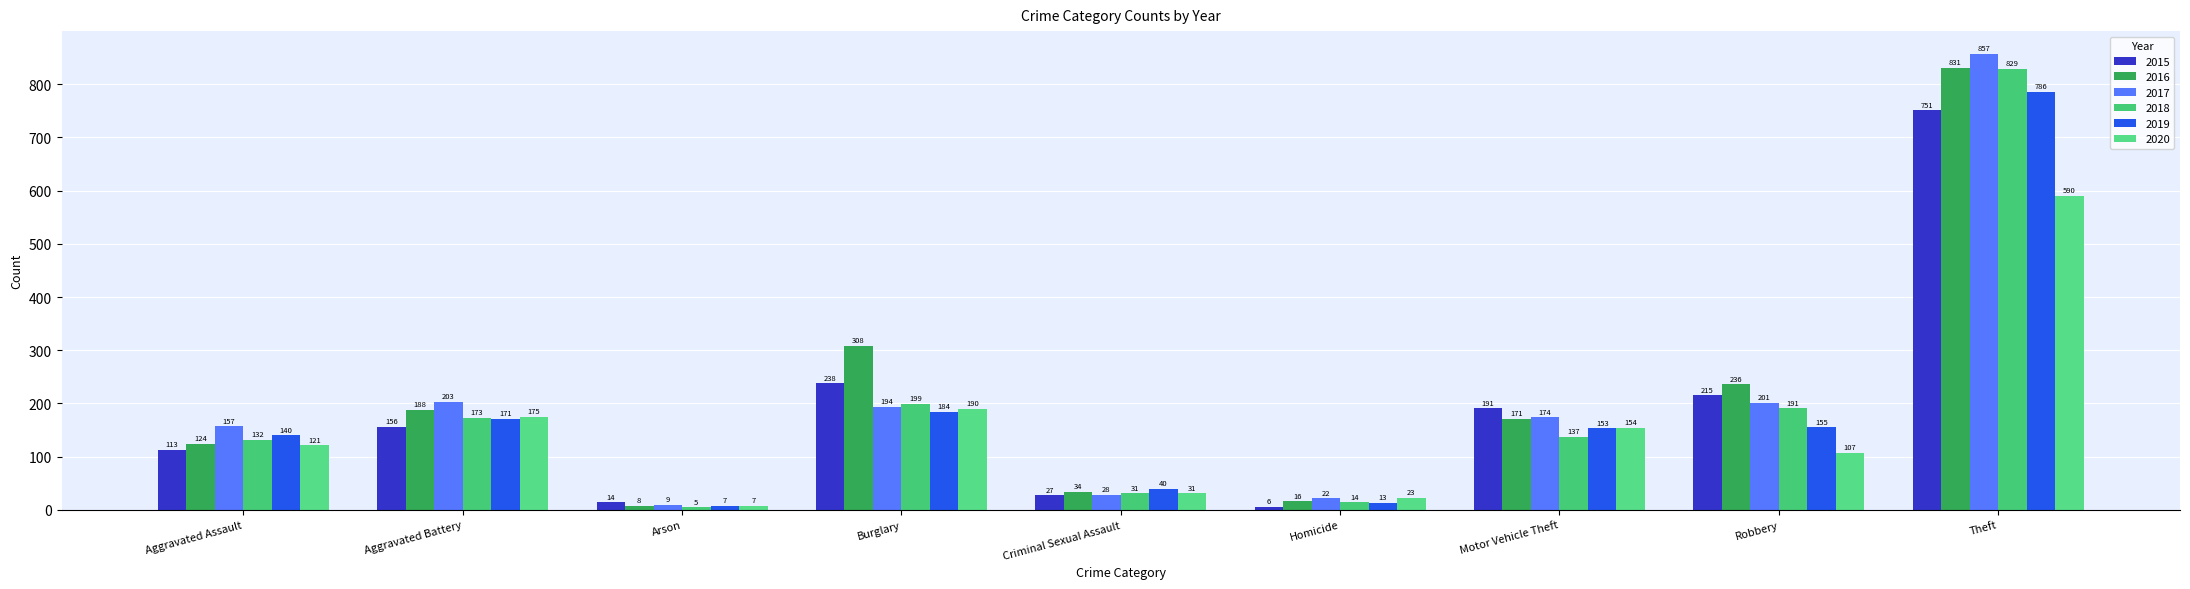

Rank the series at Homicide from lowest to highest value.

2015, 2019, 2018, 2016, 2017, 2020